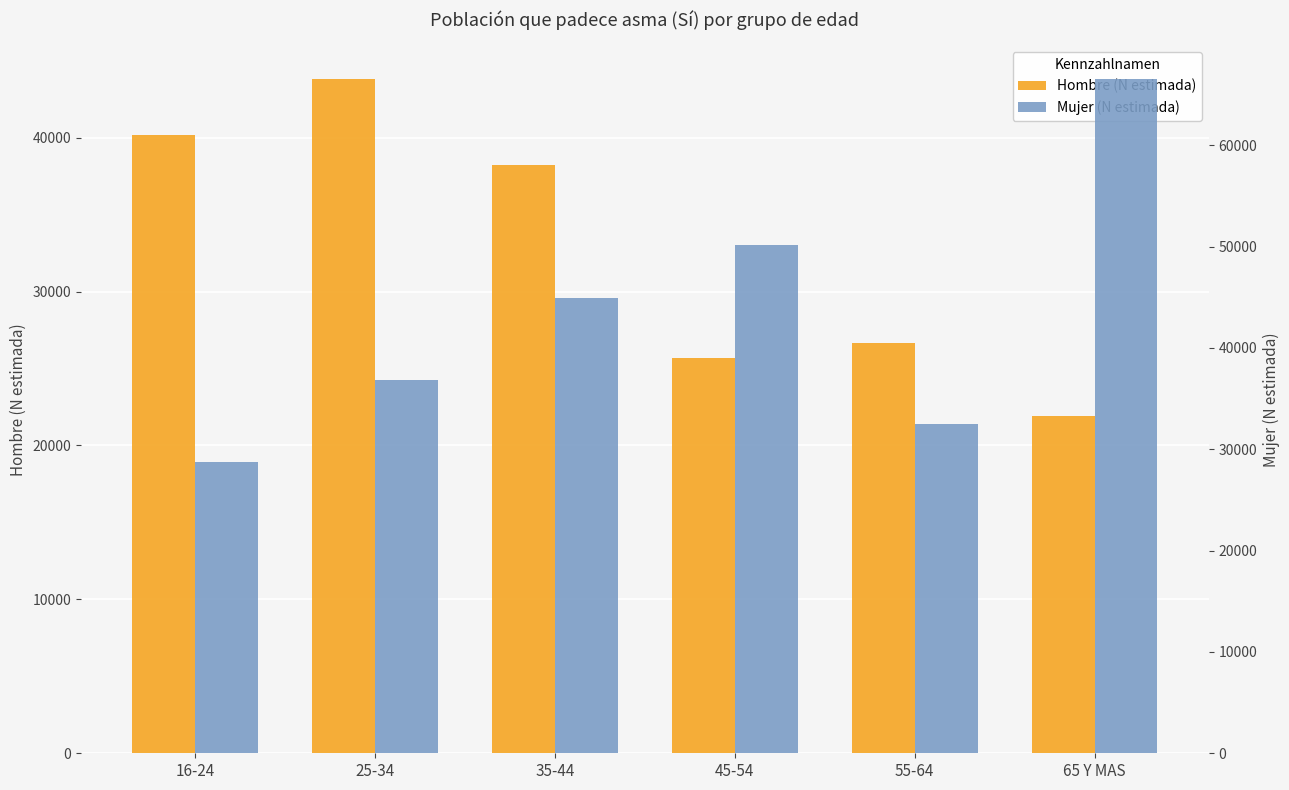

What are all the series names shown in the legend?

Hombre (N estimada), Mujer (N estimada)